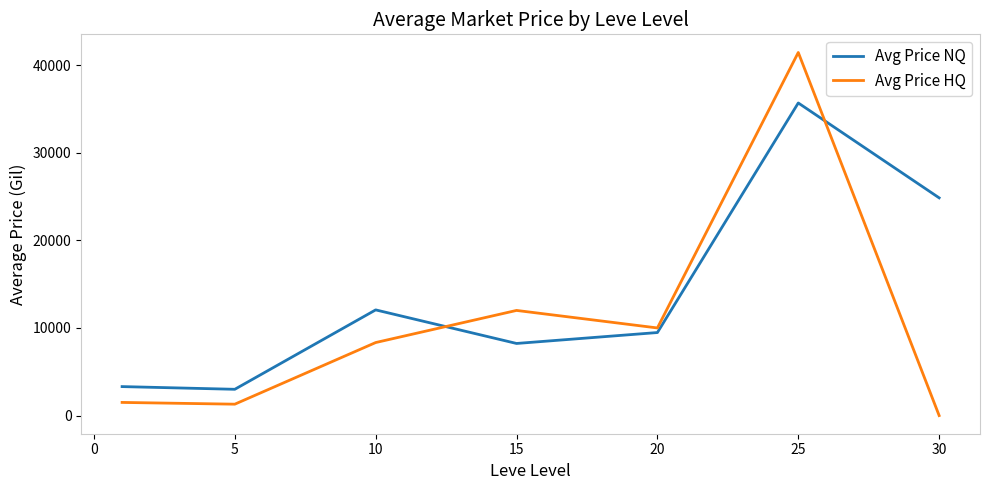

In Avg Price NQ, how many points are higher than both neighbors (excluding endpoints)?

2